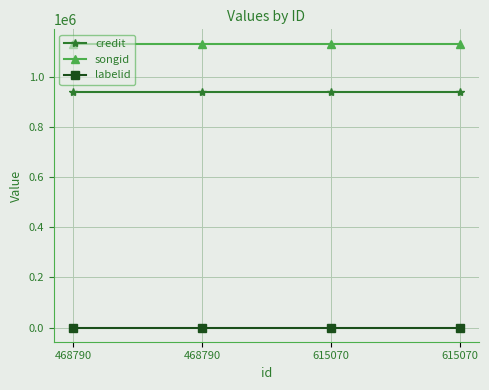

What are all the series names shown in the legend?

credit, songid, labelid